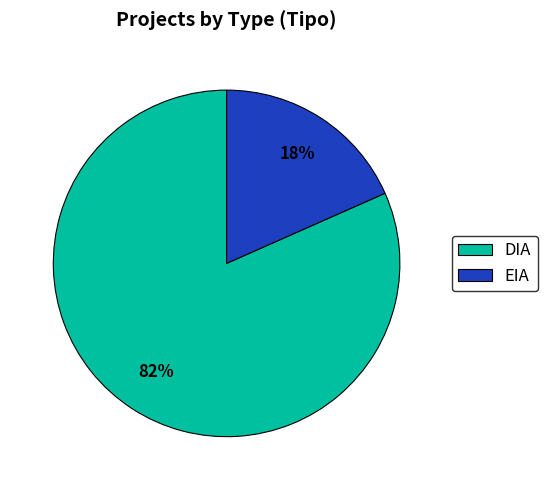

Between EIA and DIA, which is larger?

DIA